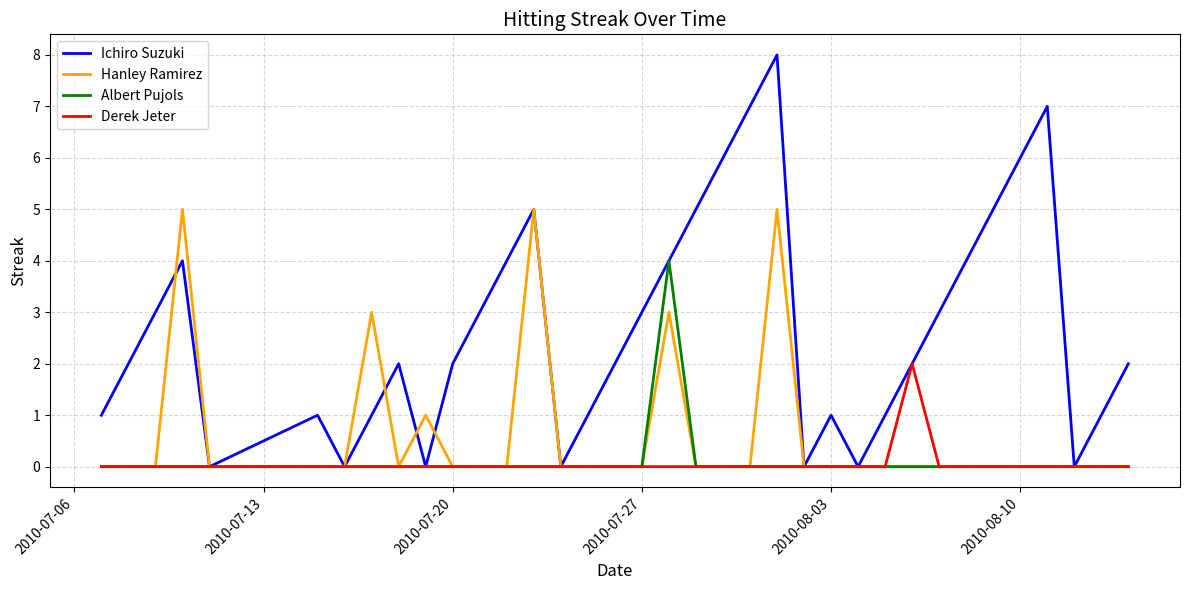

What is the greatest value displayed?

8